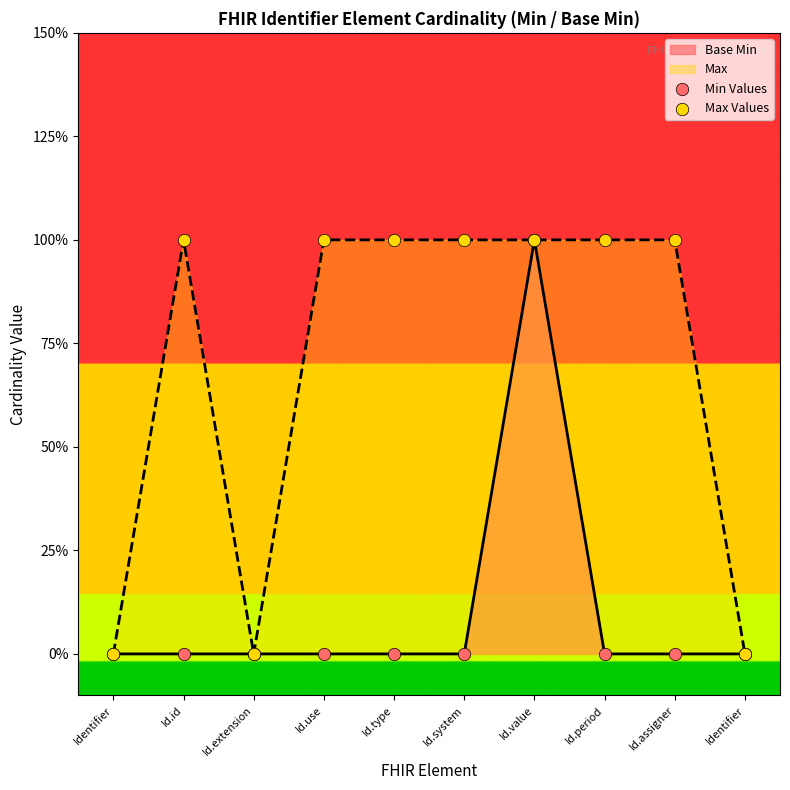

At which category is the sum across all series the highest?

Id.value